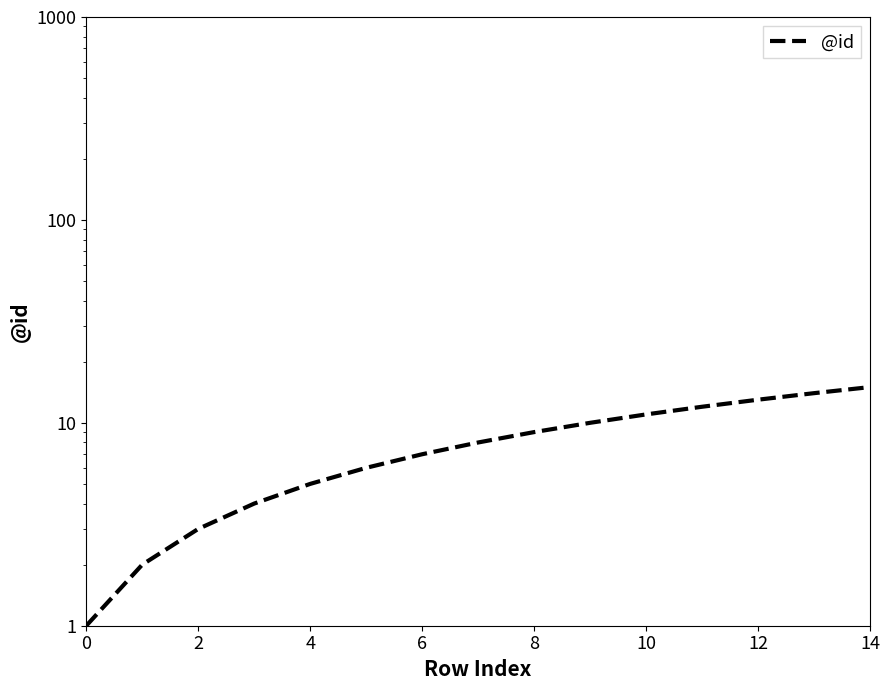

How many lines are shown in the chart?

1